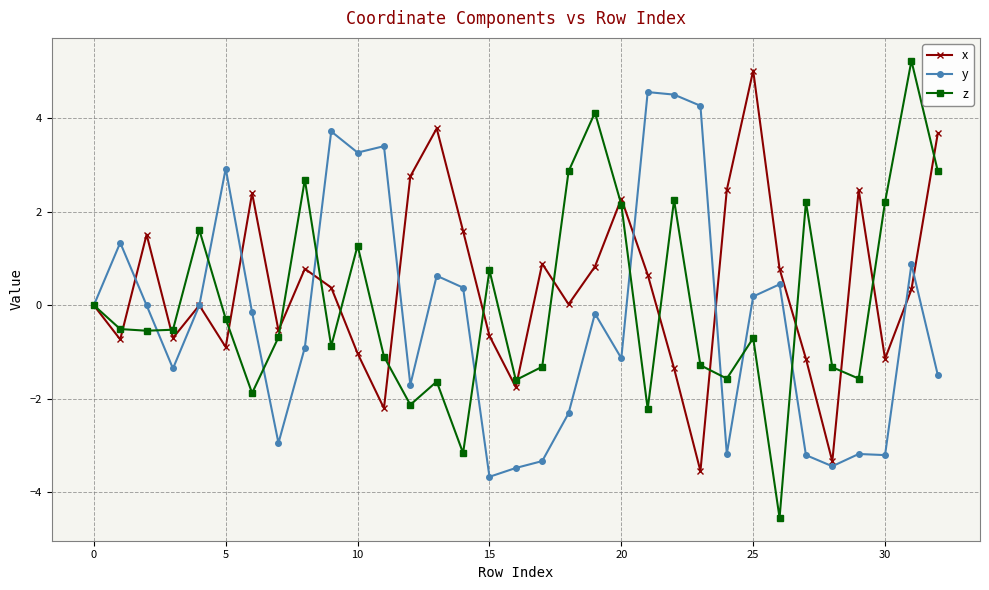

True or false: x has more than 2 points higher than both neighbors.

True